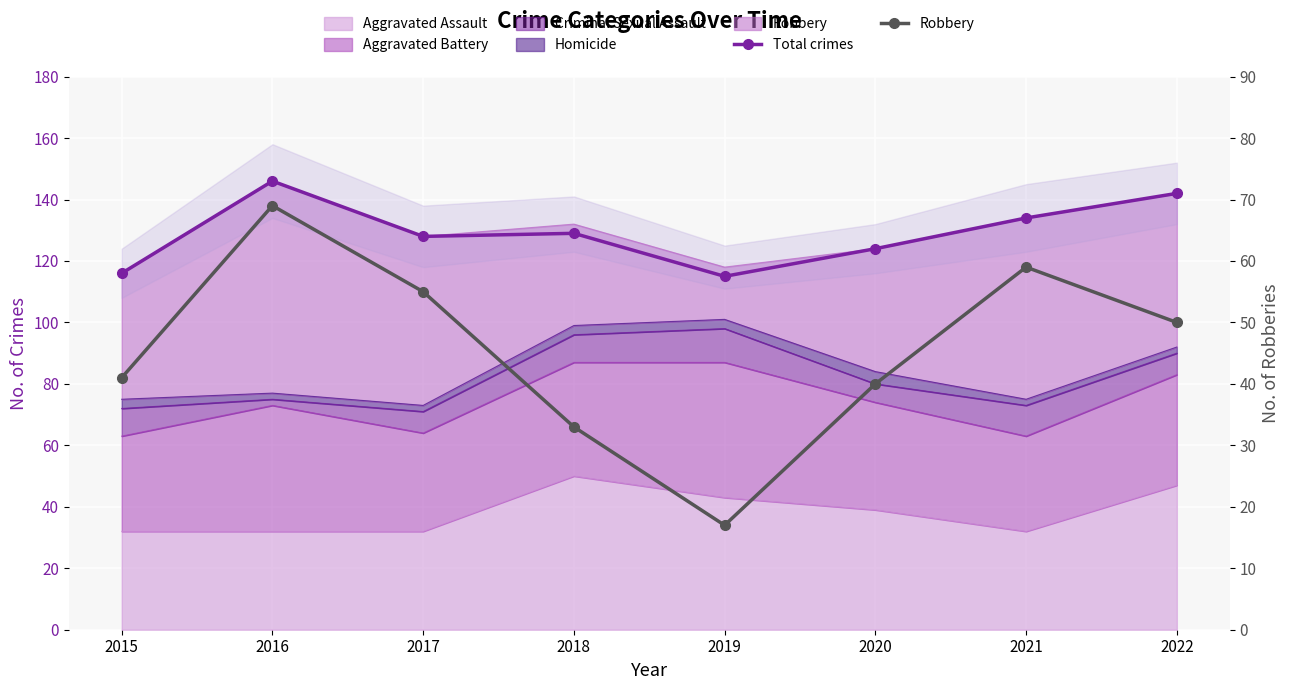

What is the average value of the Robbery series?

46